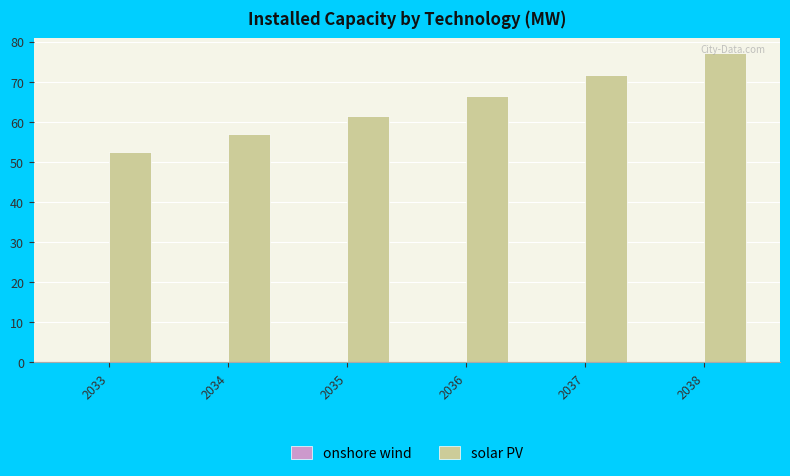

How many categories are shown in the chart?

6